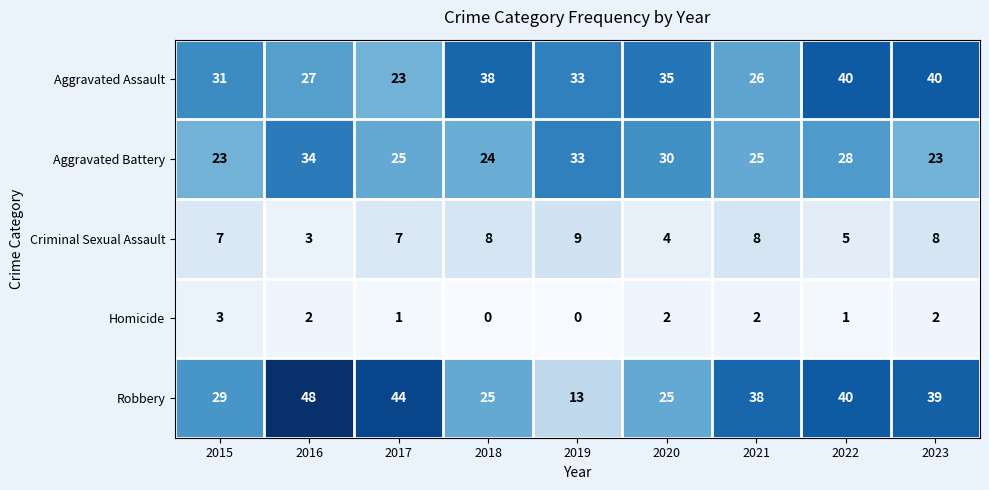

The value of Aggravated Assault at 2019 is 55. True or false?

False